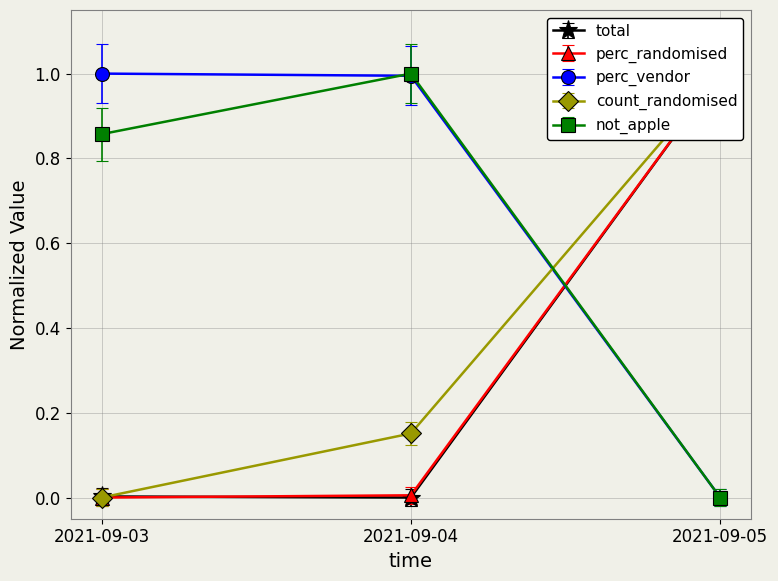

Which series has the widest spread of values?

not_apple